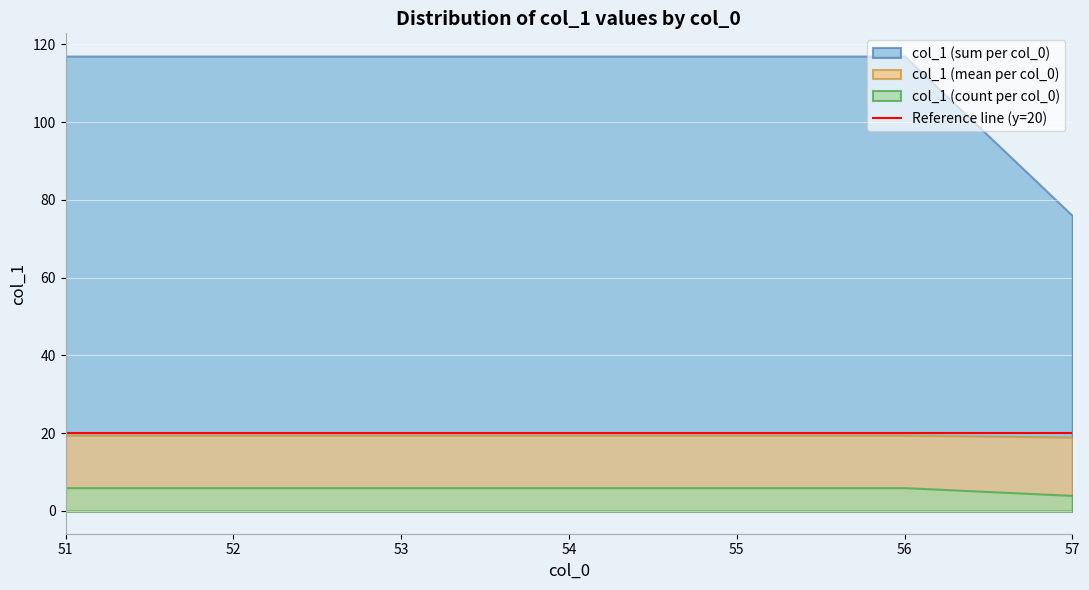

Rank the series by their maximum value, from highest to lowest.

col_1 (sum per col_0), col_1 (mean per col_0), col_1 (count per col_0)